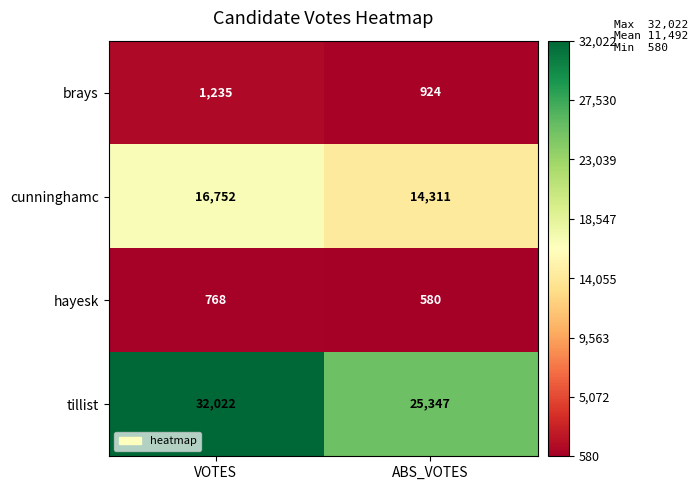

Which series changed the most between VOTES and ABS_VOTES?

tillist